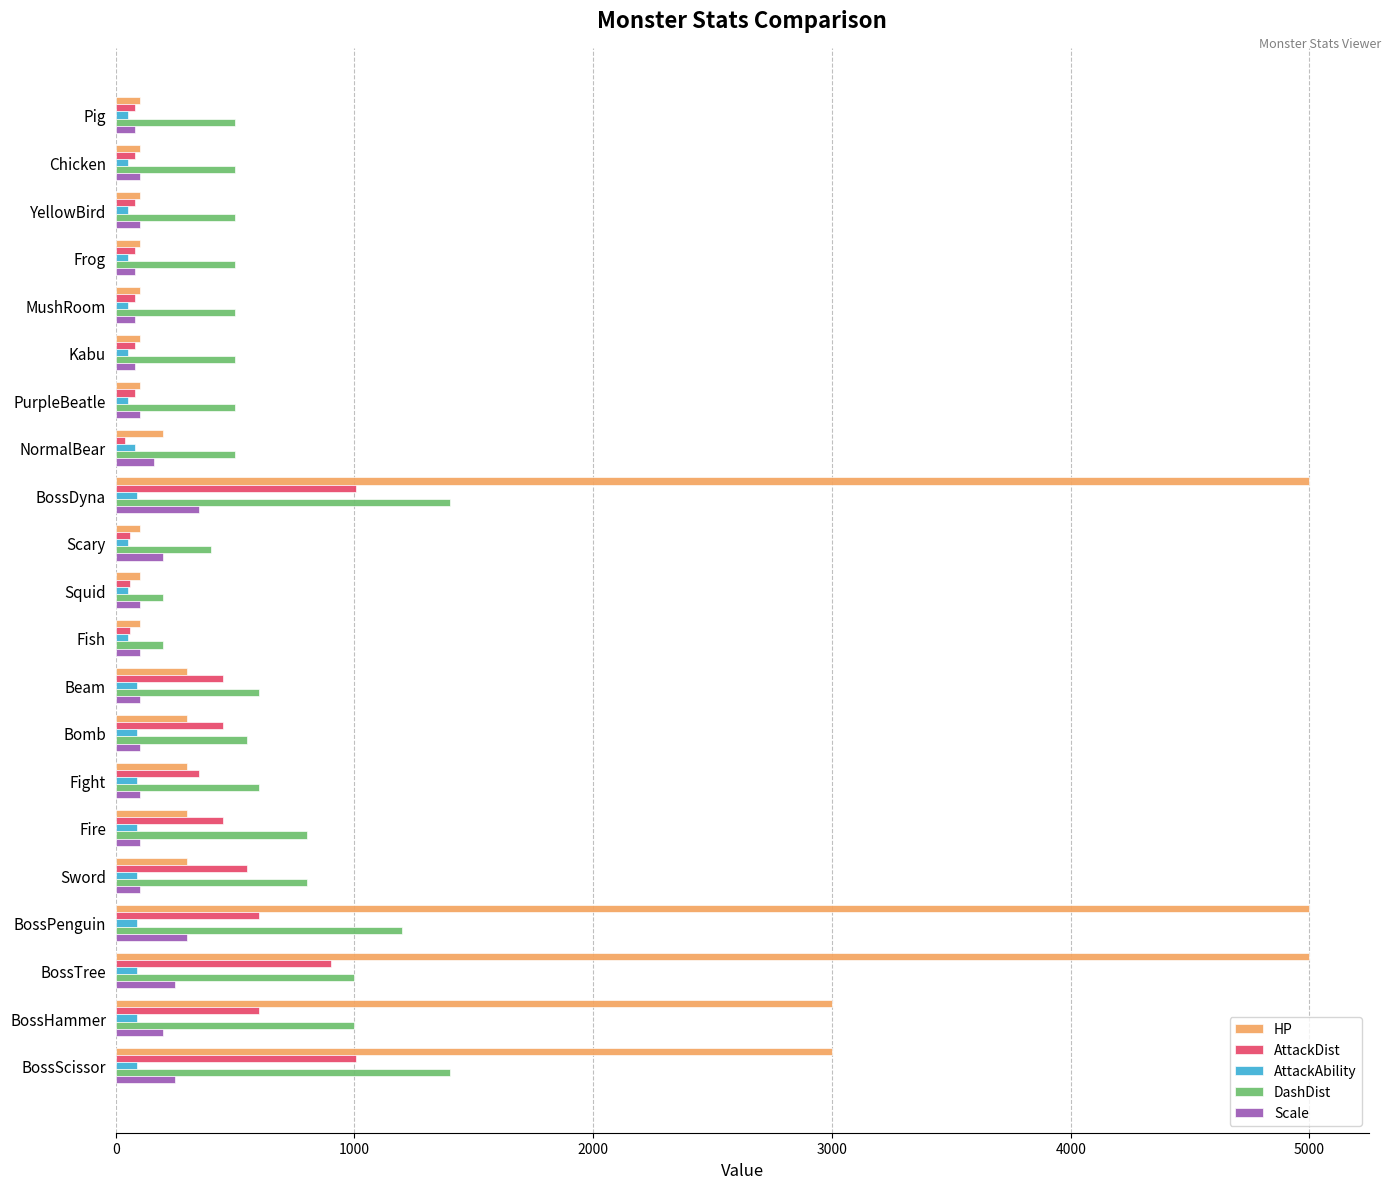

Which series has the widest spread of values?

HP